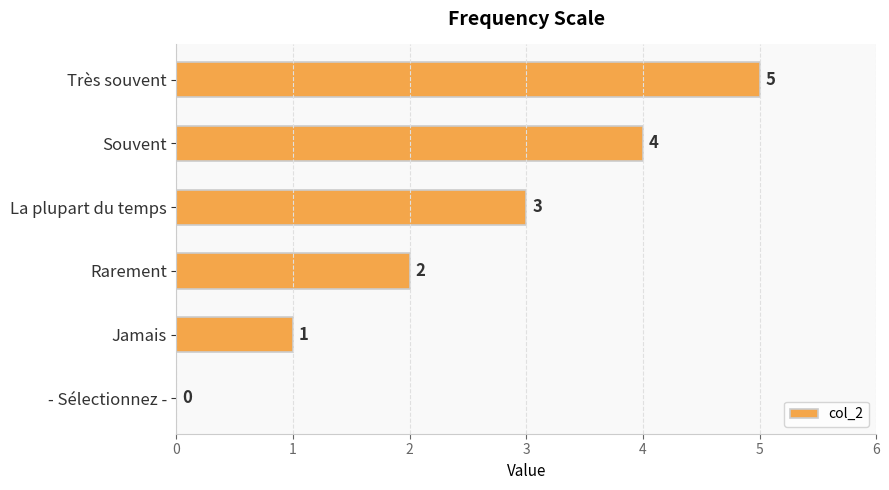

The value at Souvent is 7. True or false?

False